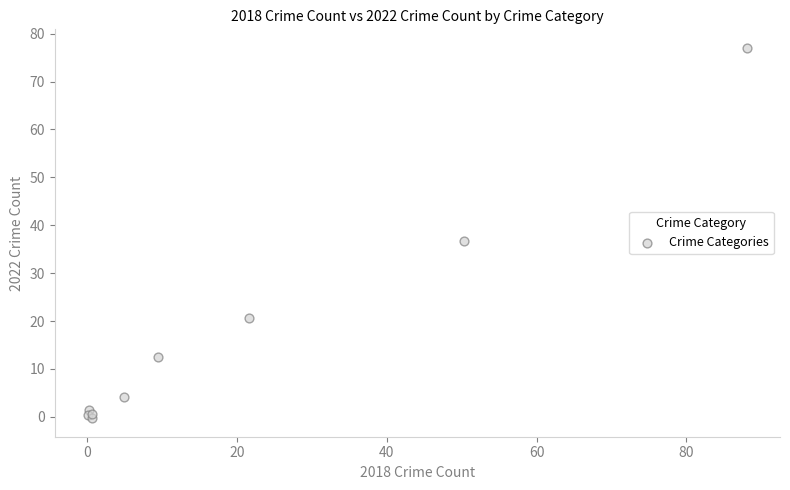

What Y value in the scatter plot is closest to 38?

36.8